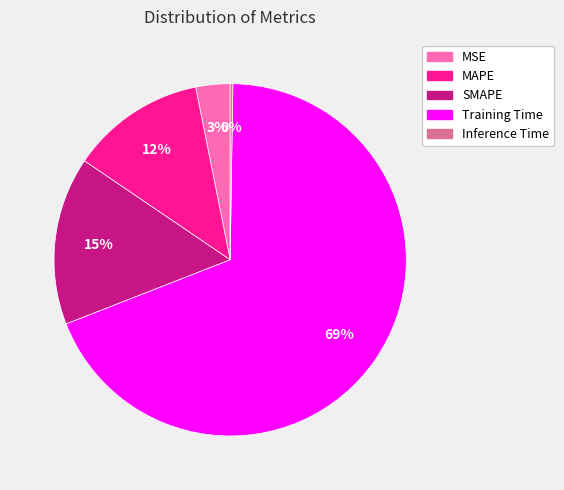

Which category has the biggest portion of the pie?

Training Time